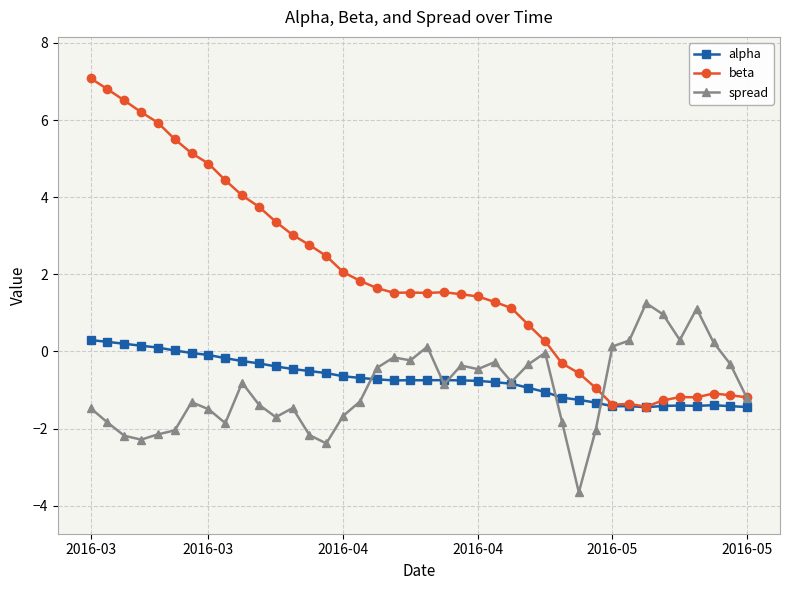

What is the sum of all spread values?

-38.2